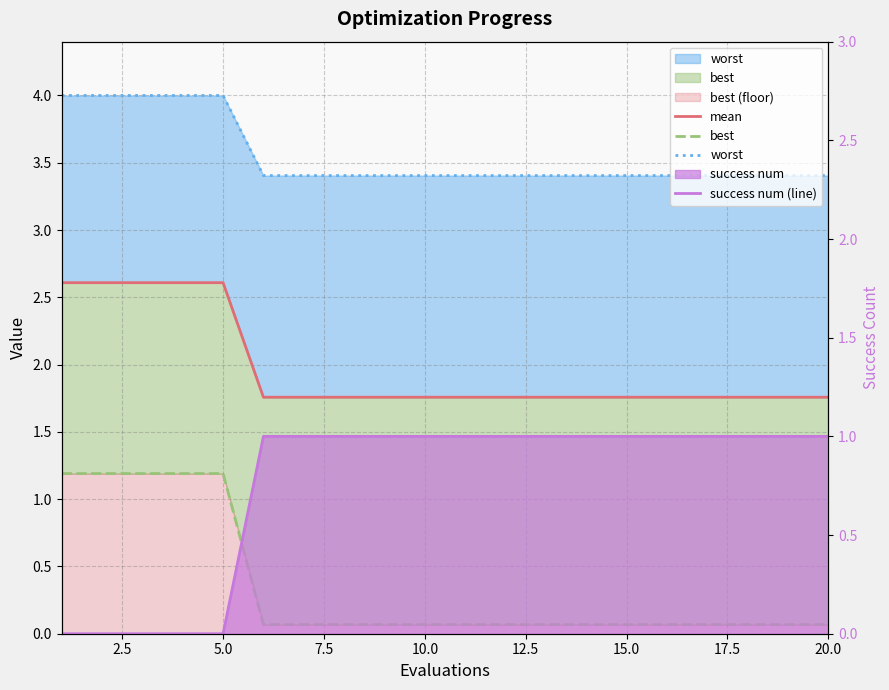

True or false: mean and success num (line) cross at least once.

False